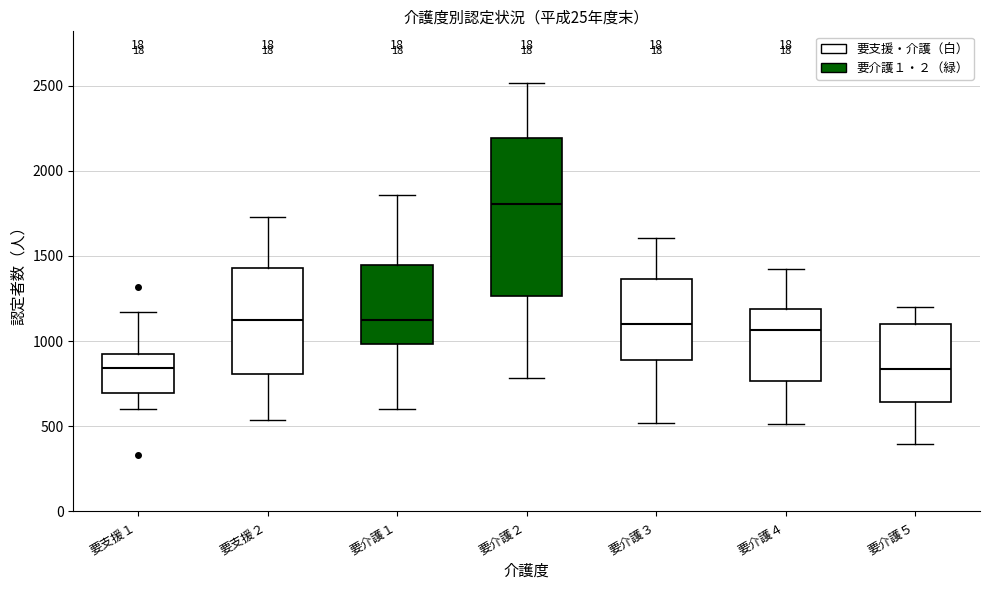

Reading left to right, transcribe this box plot: for each box, give where its median line is, the range the box spans, and where its two whiskers end, as read against the y-axis. The values are not printed on the chart, so give them approximately, as read against the axis.

要支援１: median 850, box 700 to 900, whiskers 600 to 1150
要支援２: median 1100, box 800 to 1450, whiskers 550 to 1750
要介護１: median 1100, box 1000 to 1450, whiskers 600 to 1850
要介護２: median 1800, box 1250 to 2200, whiskers 800 to 2500
要介護３: median 1100, box 900 to 1350, whiskers 500 to 1600
要介護４: median 1050, box 750 to 1200, whiskers 500 to 1450
要介護５: median 850, box 650 to 1100, whiskers 400 to 1200